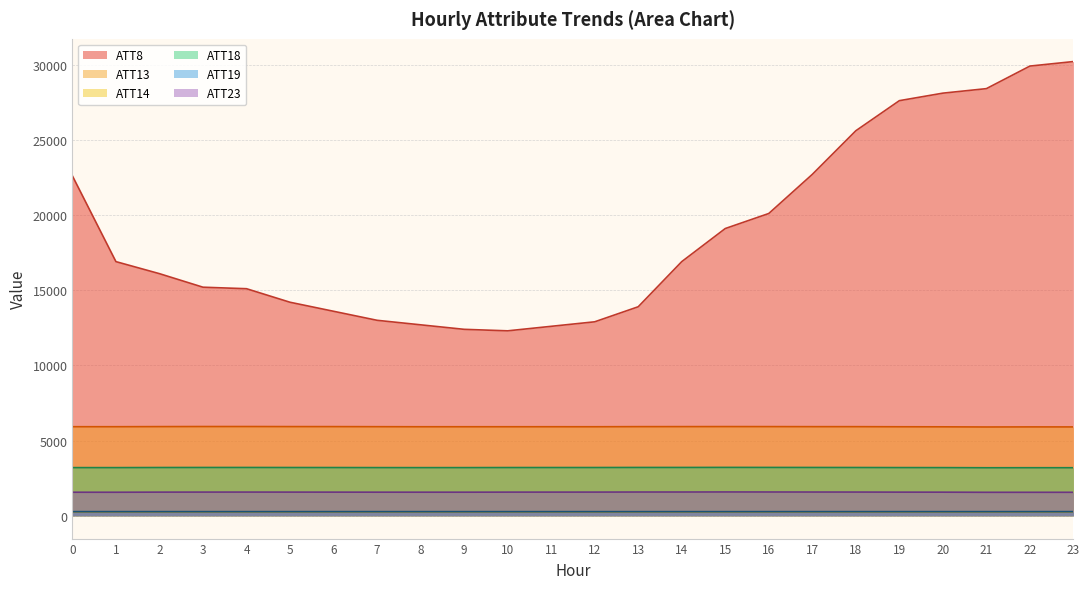

How many lines are shown in the chart?

6